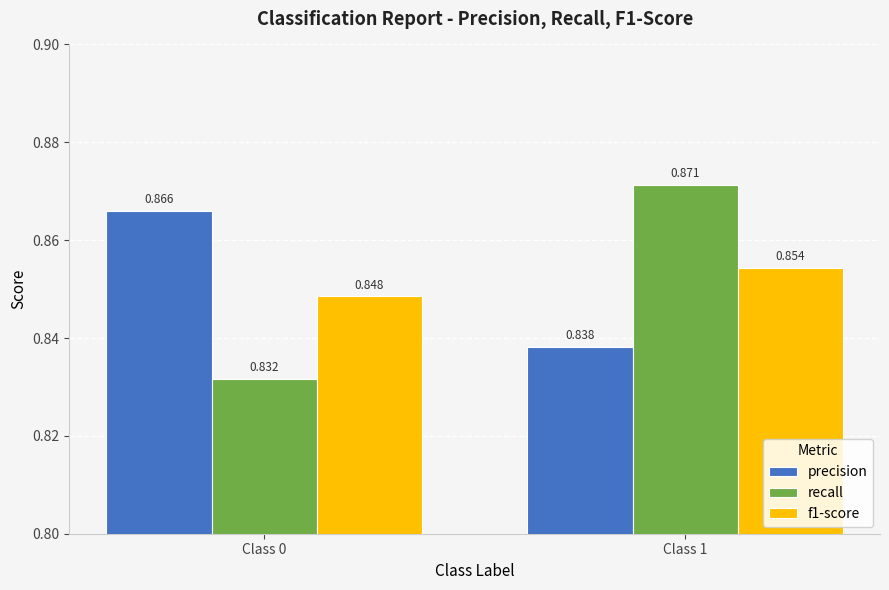

Which series has the largest range (max minus min)?

recall